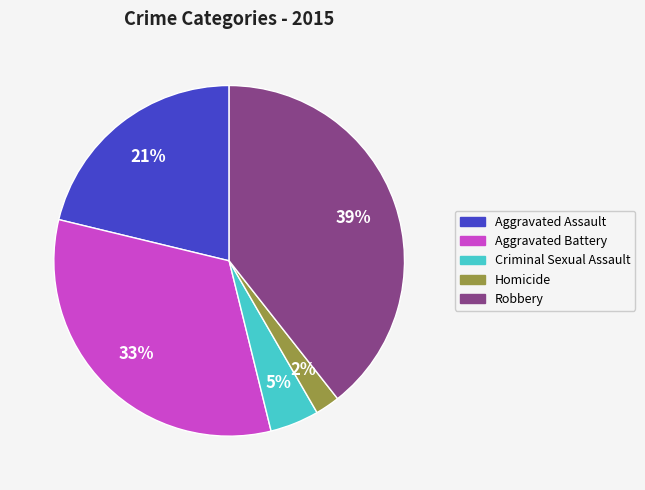

What is the ratio of the value at Robbery to the value at Aggravated Battery?

1.2